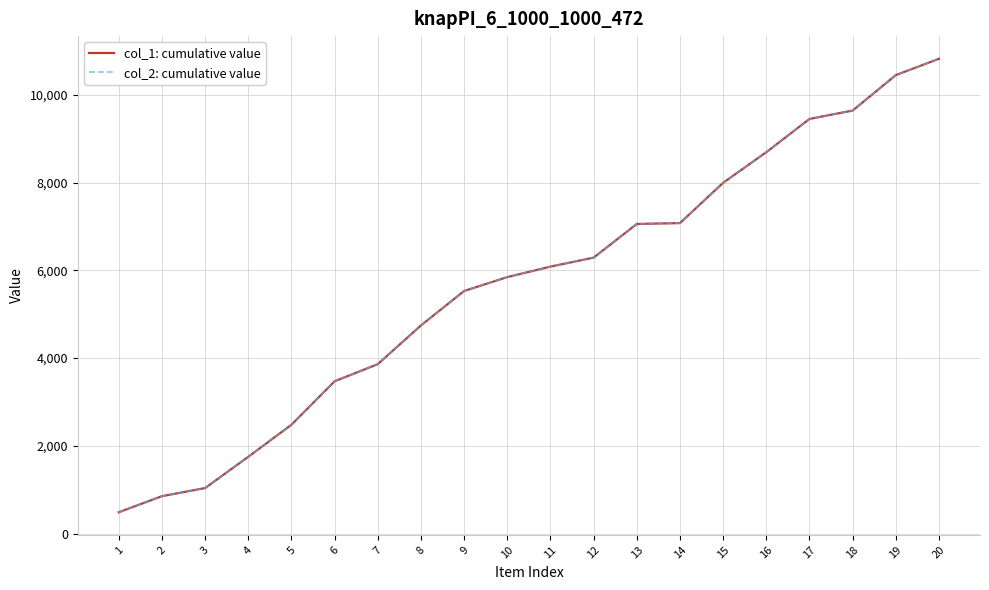

True or false: col_2: cumulative value and col_1: cumulative value cross at least once.

False